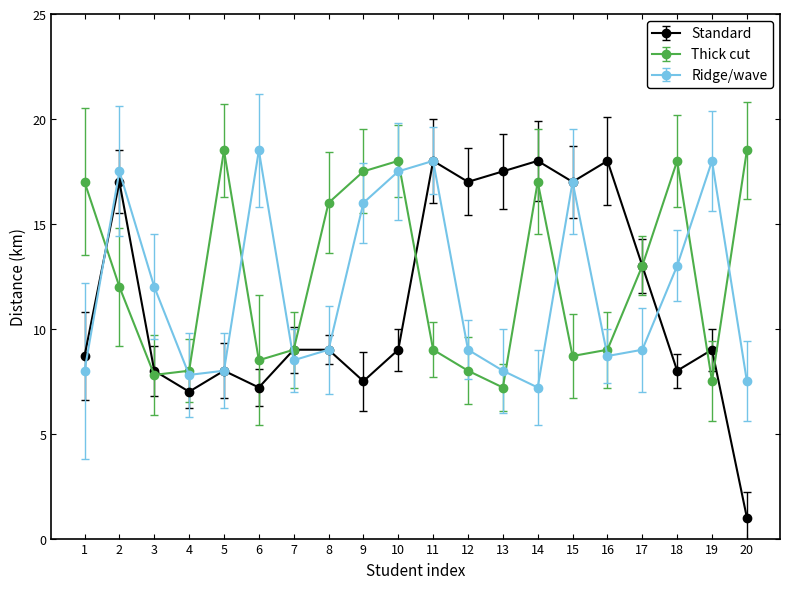

Which series has the largest range (max minus min)?

Standard